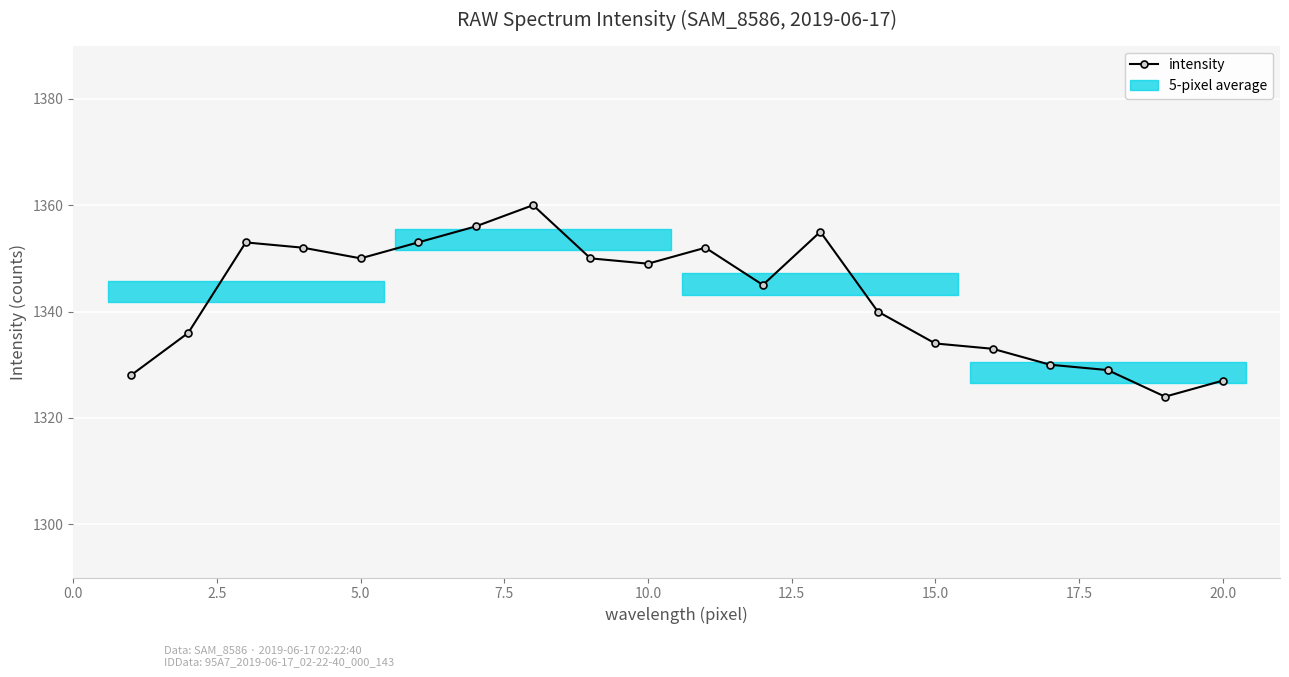

Reading left to right, what are all the values shown in this chart?

1328	1336	1353	1352	1350	1353	1356	1360	1350	1349	1352	1345	1355	1340	1334	1333	1330	1329	1324	1327